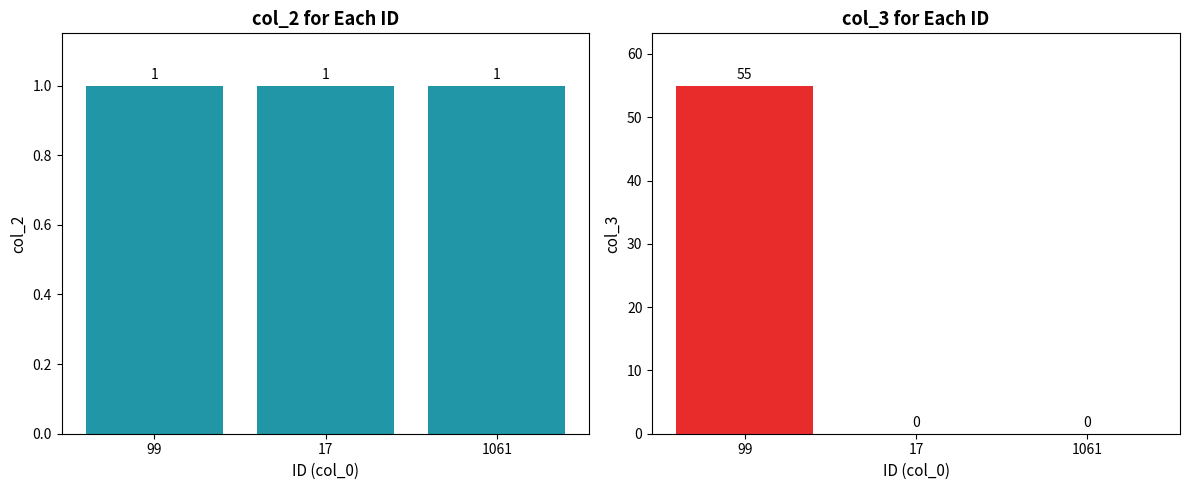

Reading left to right, list all the values displayed in this chart.

col_2: 1	1	1
col_3: 55	0	0